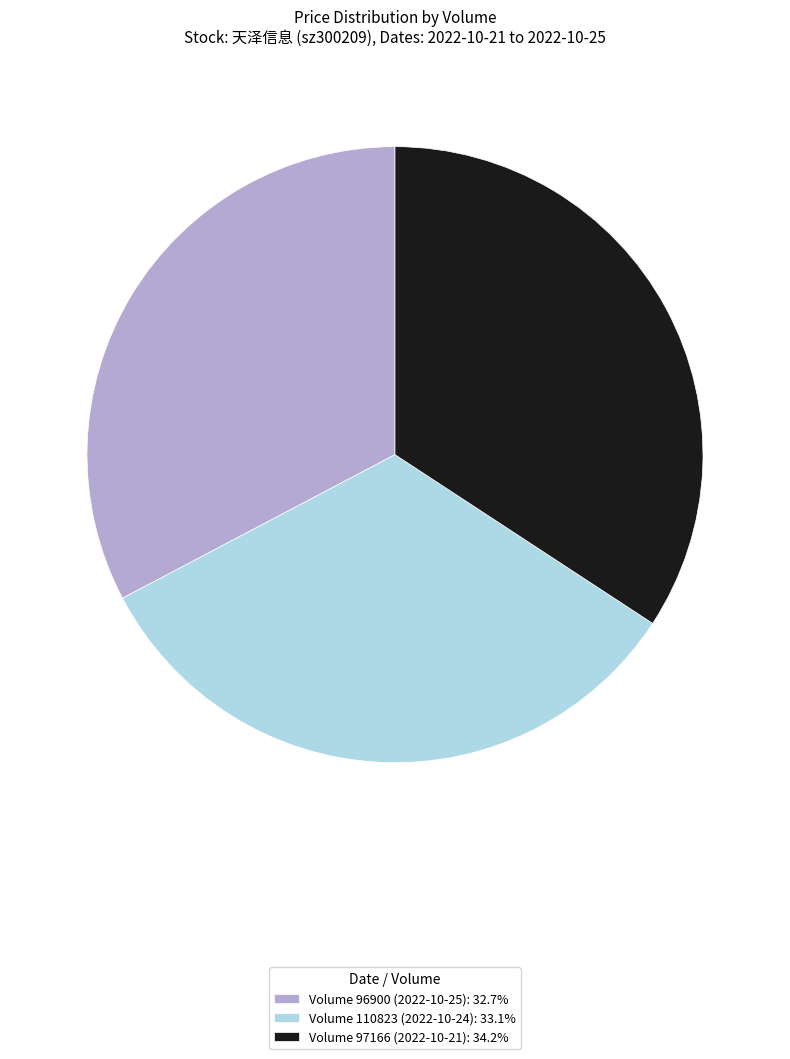

Does Volume 96900 (2022-10-25): 32.7% represent more than half of the total?

No